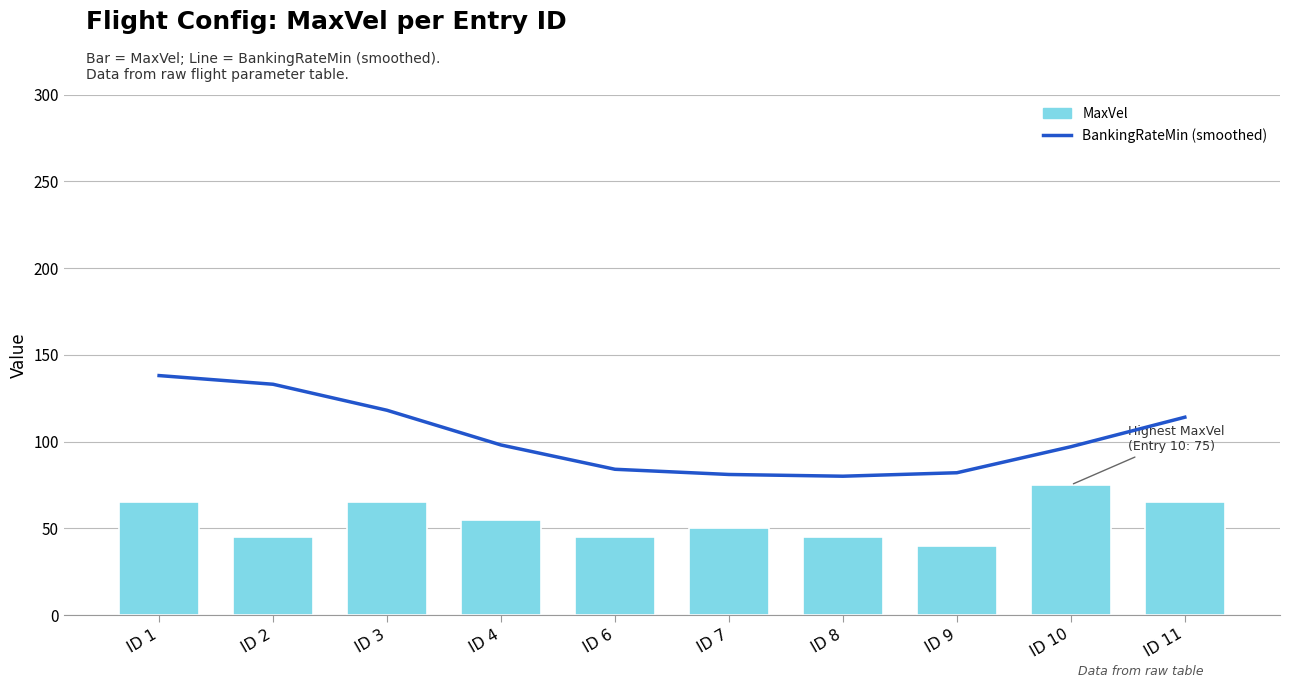

What are all the series names shown in the legend?

BankingRateMin (smoothed), MaxVel